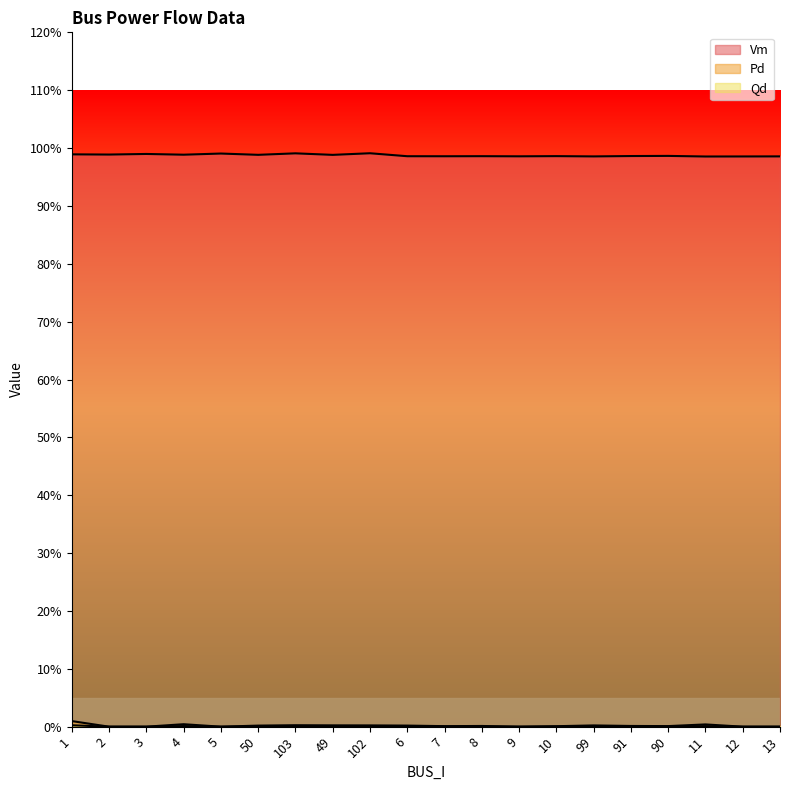

How many categories are shown in the chart?

20